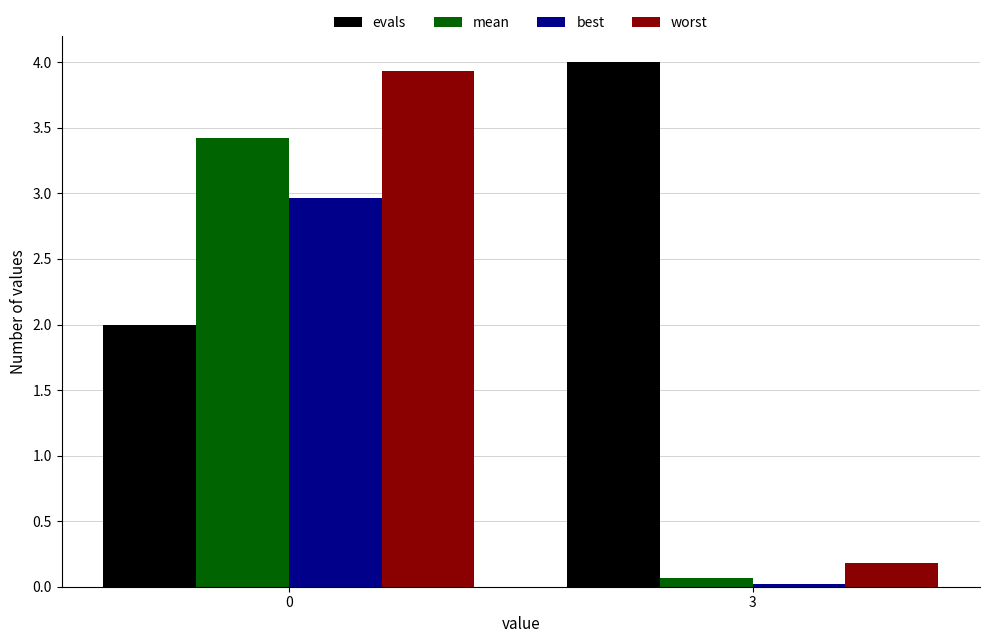

How many groups of bars are there?

2